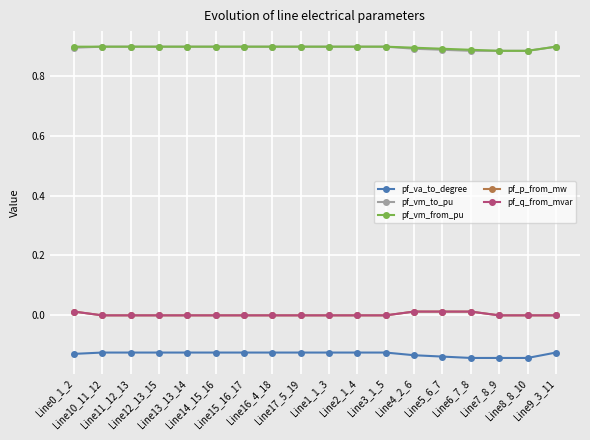

True or false: pf_vm_to_pu and pf_va_to_degree intersect in this chart.

False